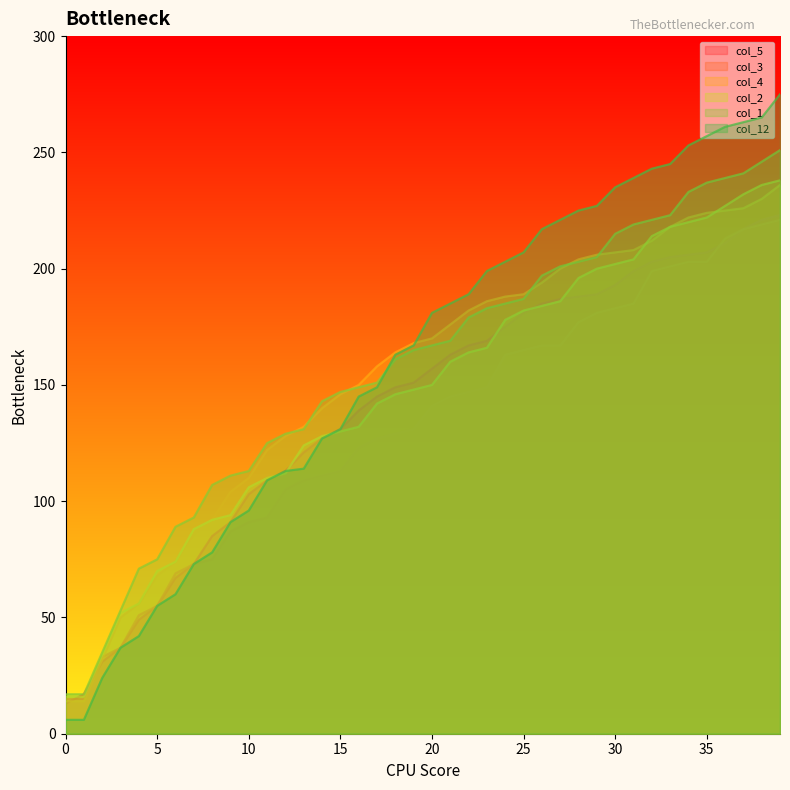

Count the number of data series in this chart.

6